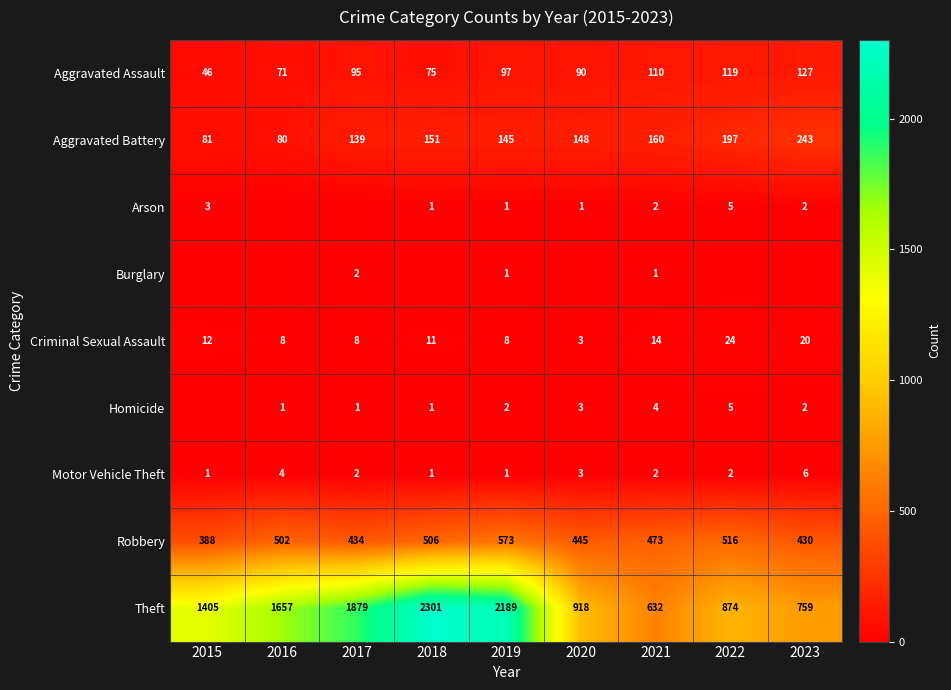

How many series are shown in this chart?

9